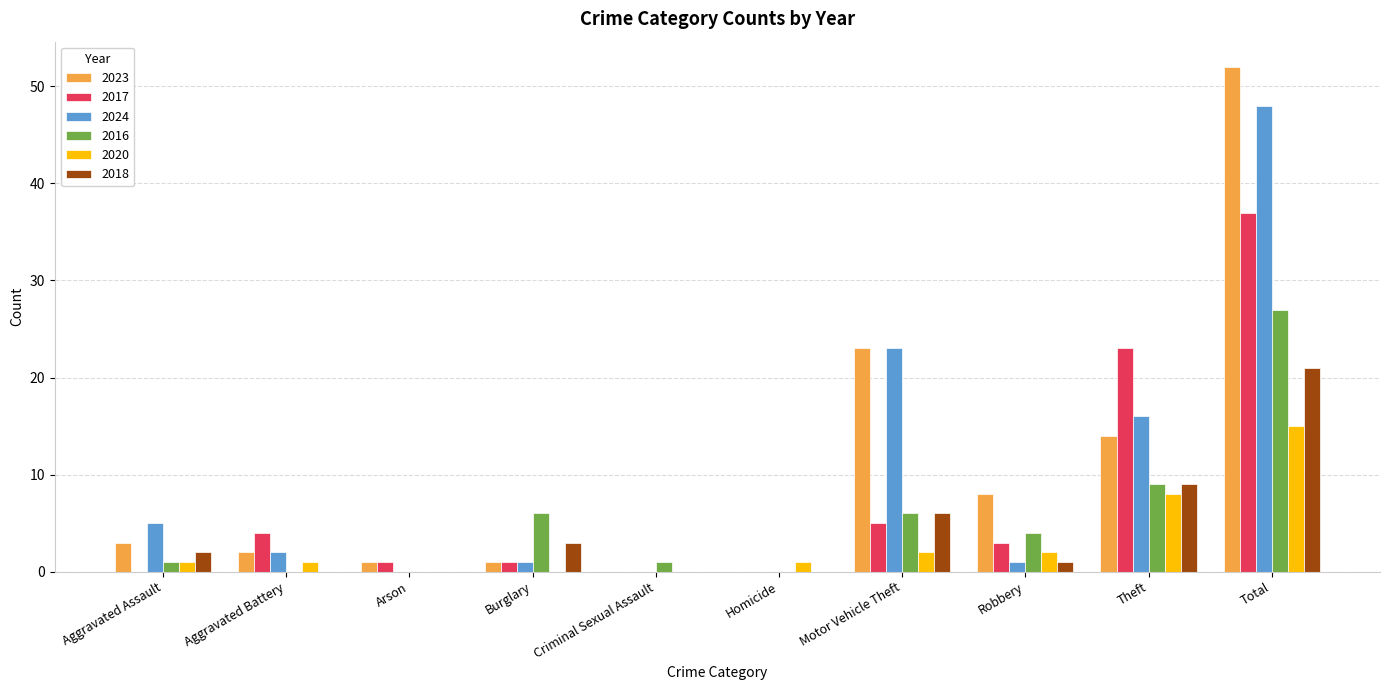

What is the sum of all 2018 values?

42